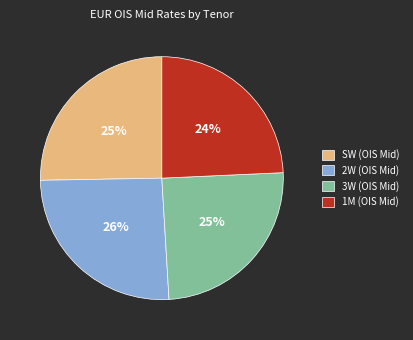

Do SW (OIS Mid) and 1M (OIS Mid) together represent more than half of the pie?

No